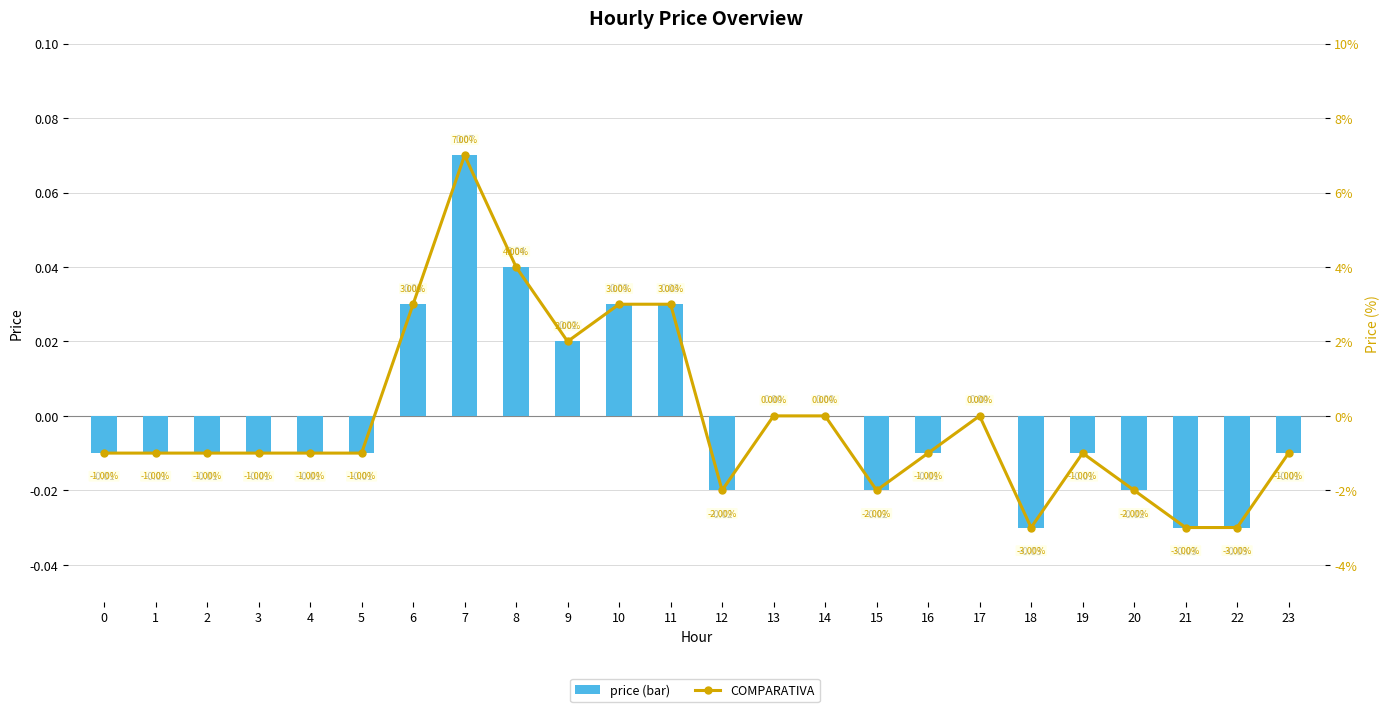

What is the highest value of the price series?

0.1